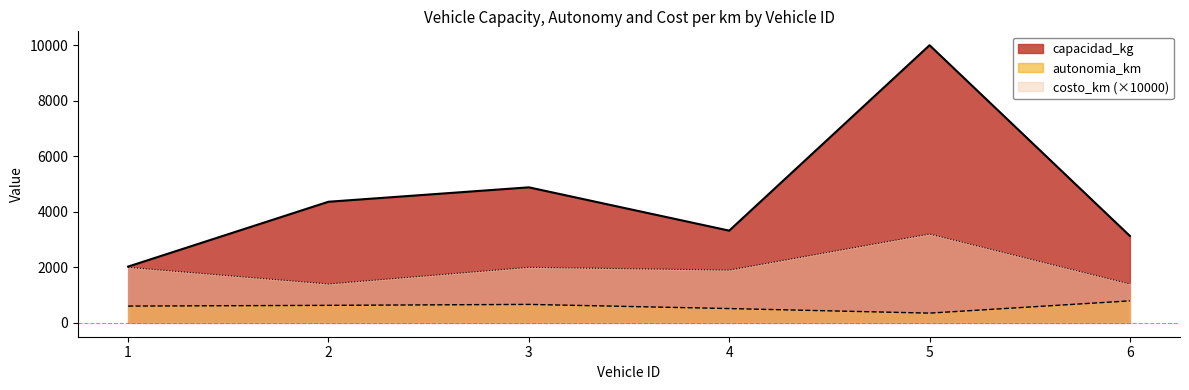

Which category has the lowest value across all series?

5